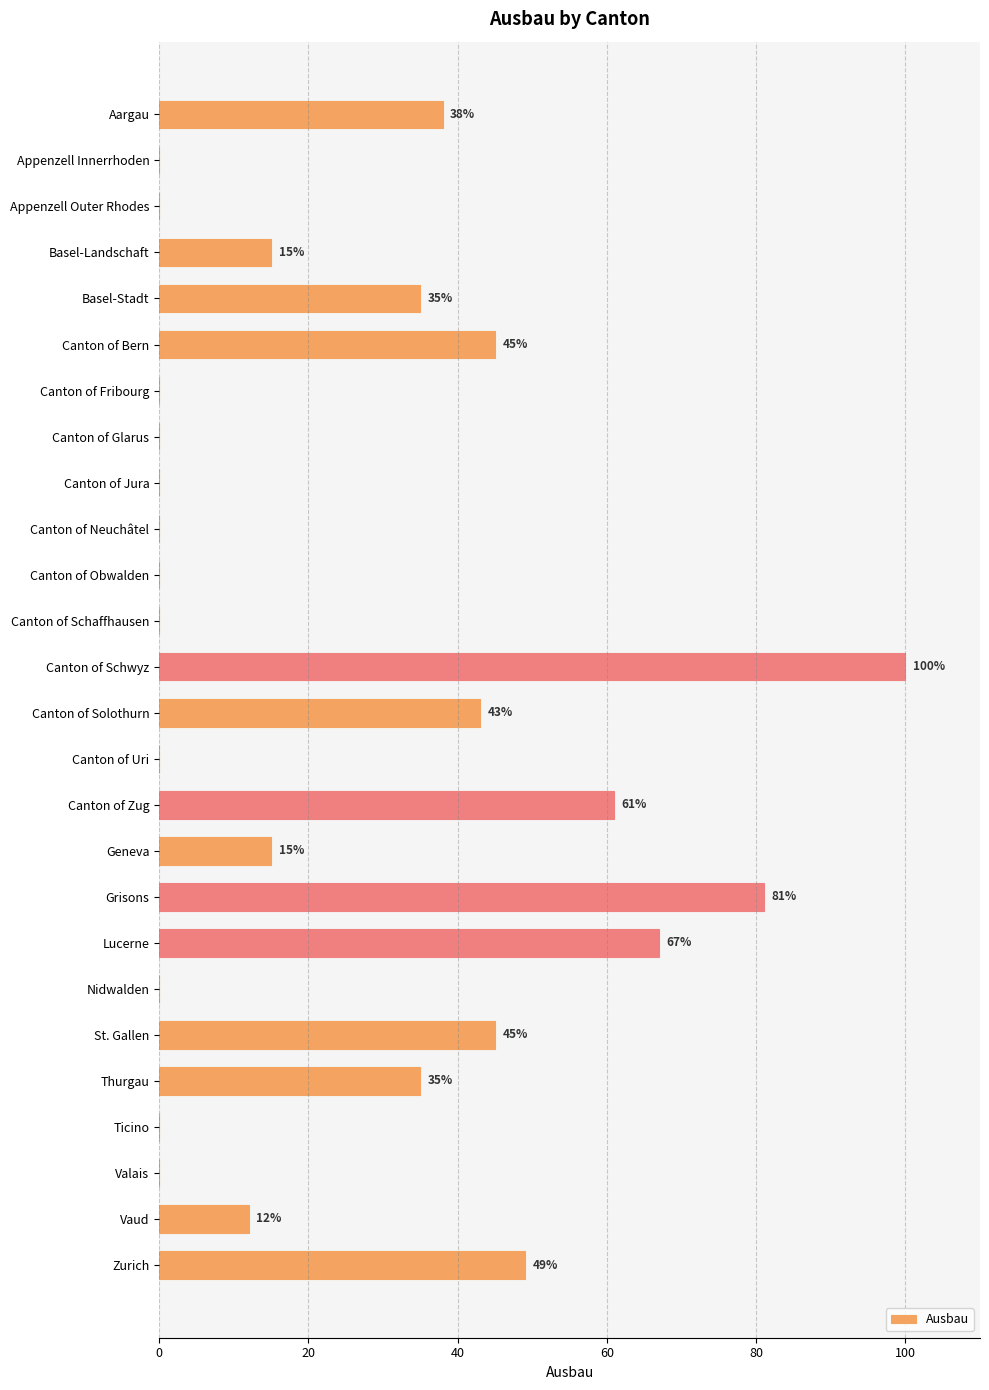

Which has a higher value, Basel-Stadt or Canton of Neuchâtel?

Basel-Stadt